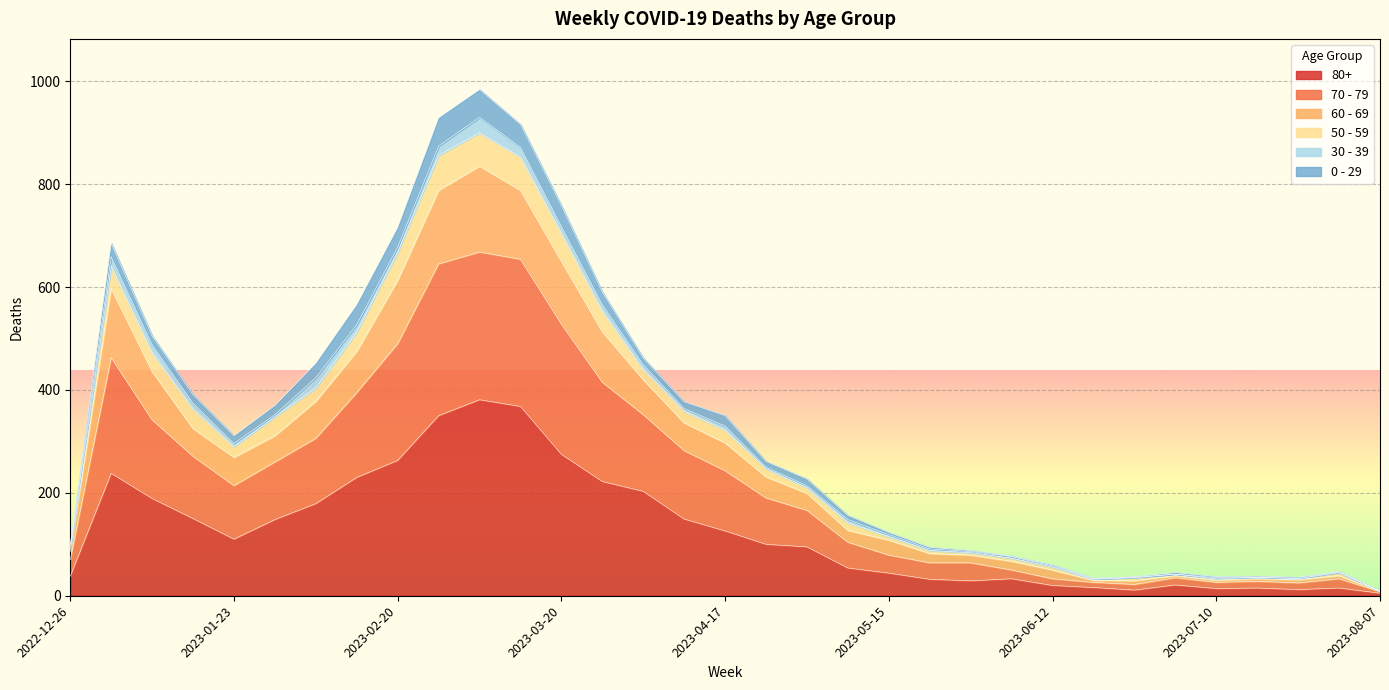

True or false: 80+ and 60 - 69 intersect in this chart.

False